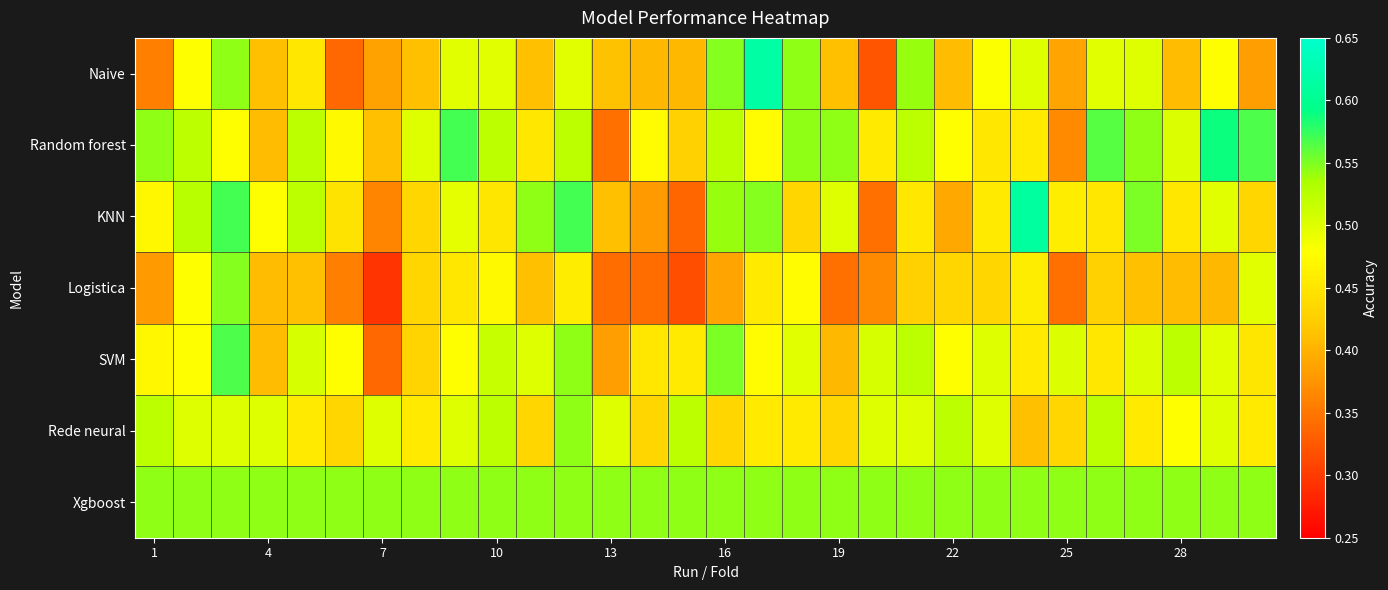

How many distinct data groups are displayed?

7